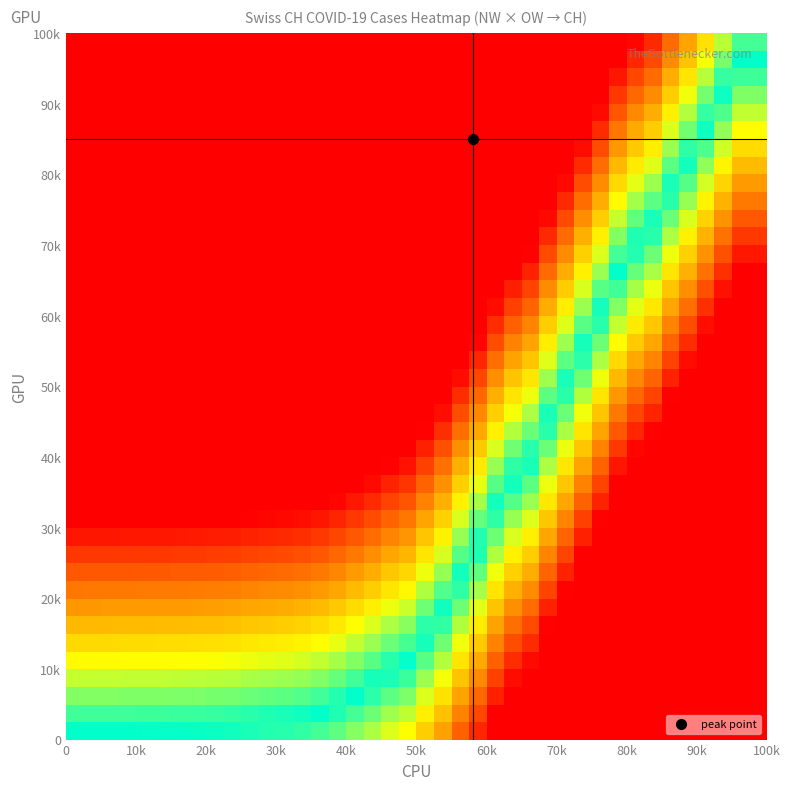

At how many categories does at least one series exceed 0?

40